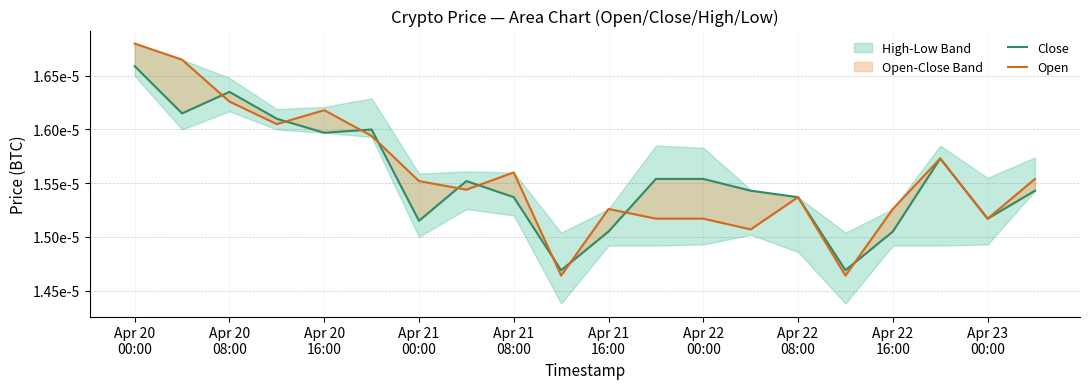

Which series has the largest total across all categories?

Open